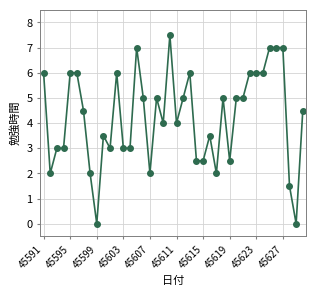

Reading left to right, extract all data points from this chart.

6.0	2.0	3.0	3.0	6.0	6.0	4.5	2.0	0.0	3.5	3.0	6.0	3.0	3.0	7.0	5.0	2.0	5.0	4.0	7.5	4.0	5.0	6.0	2.5	2.5	3.5	2.0	5.0	2.5	5.0	5.0	6.0	6.0	6.0	7.0	7.0	7.0	1.5	0.0	4.5